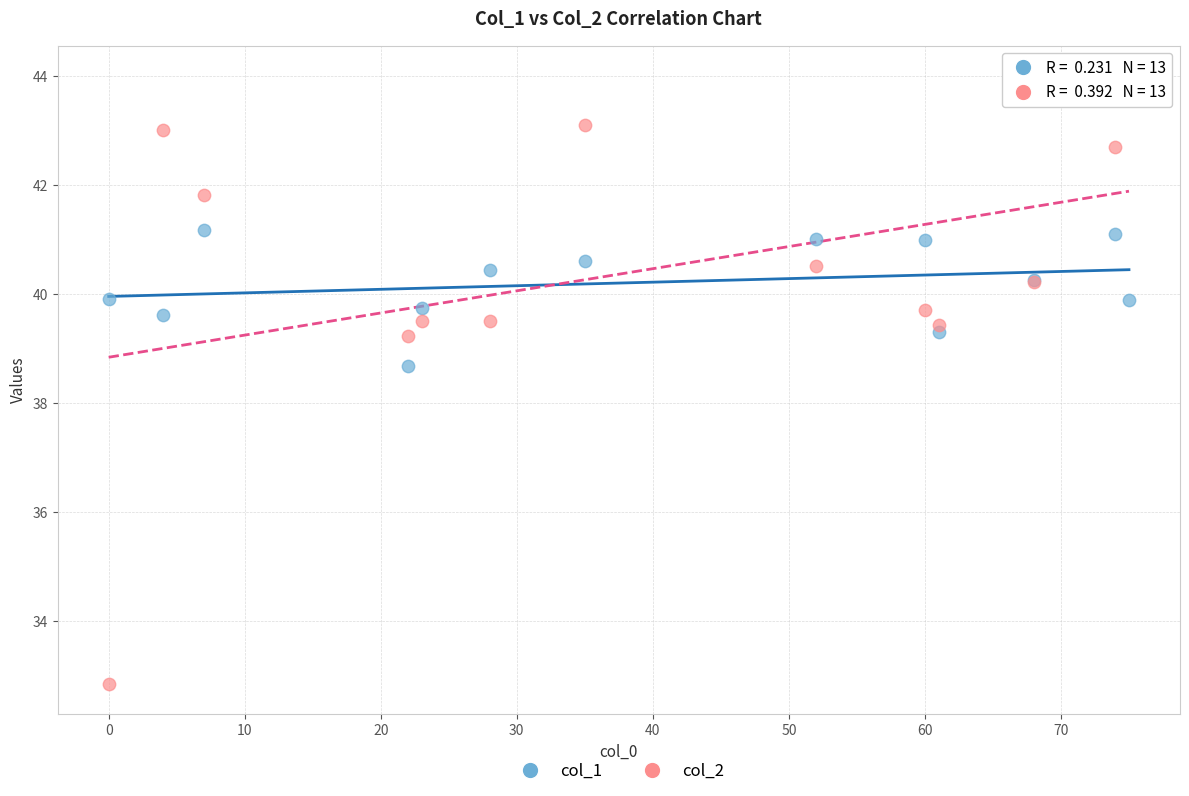

In the col_2 series, what Y value is closest to 38?

39.2